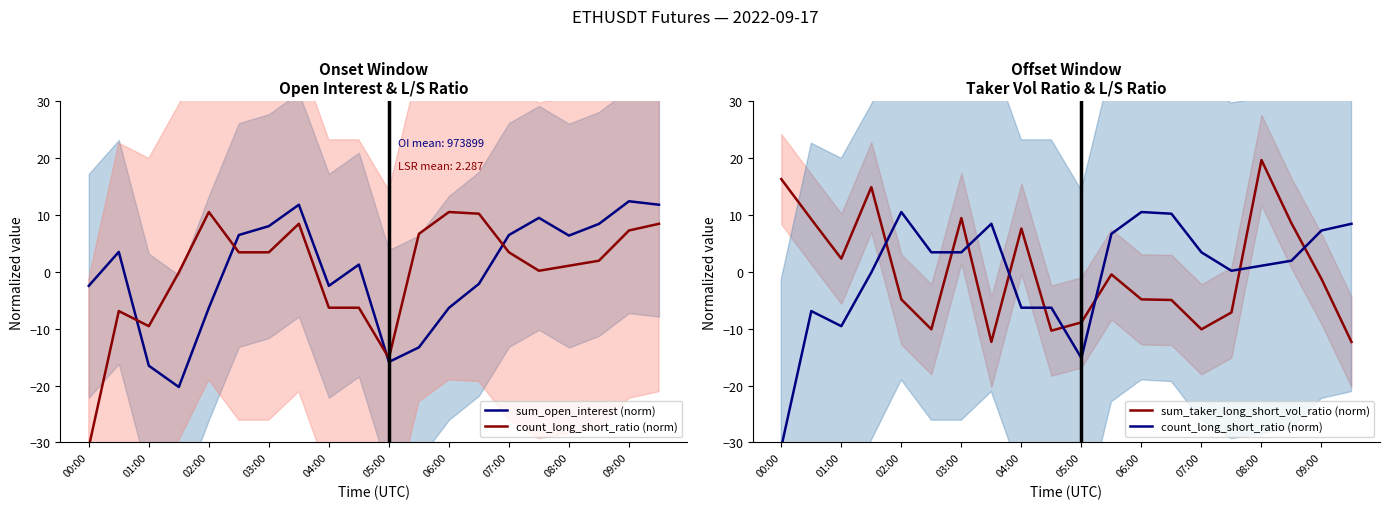

Rank the series at 17 from lowest to highest value.

count_long_short_ratio (norm), sum_open_interest (norm), sum_taker_long_short_vol_ratio (norm)